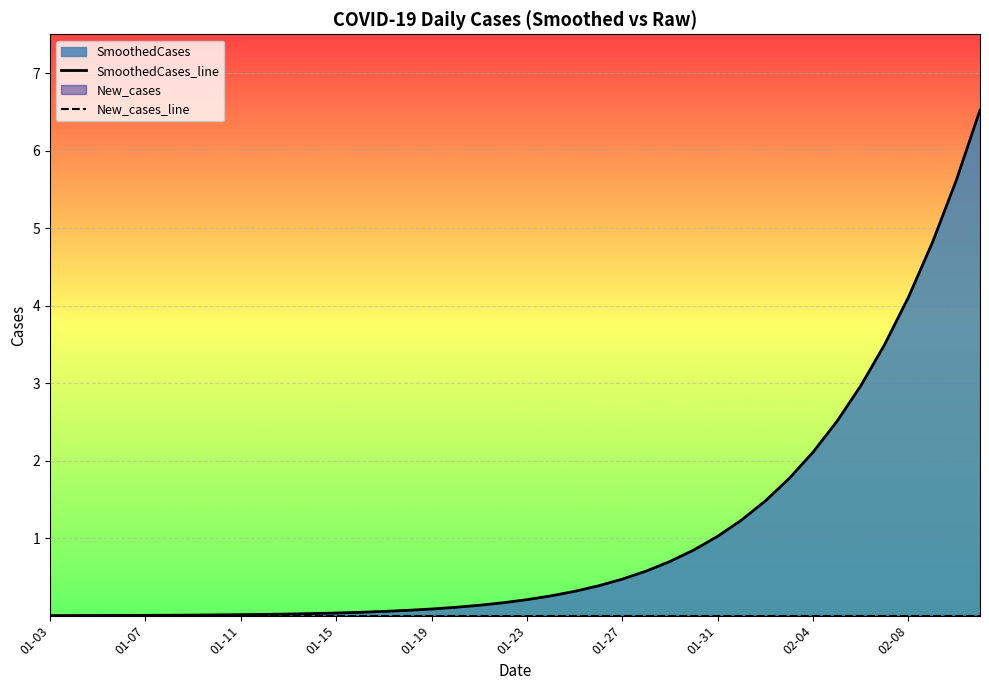

What is the total value across all series at 37?

4.8